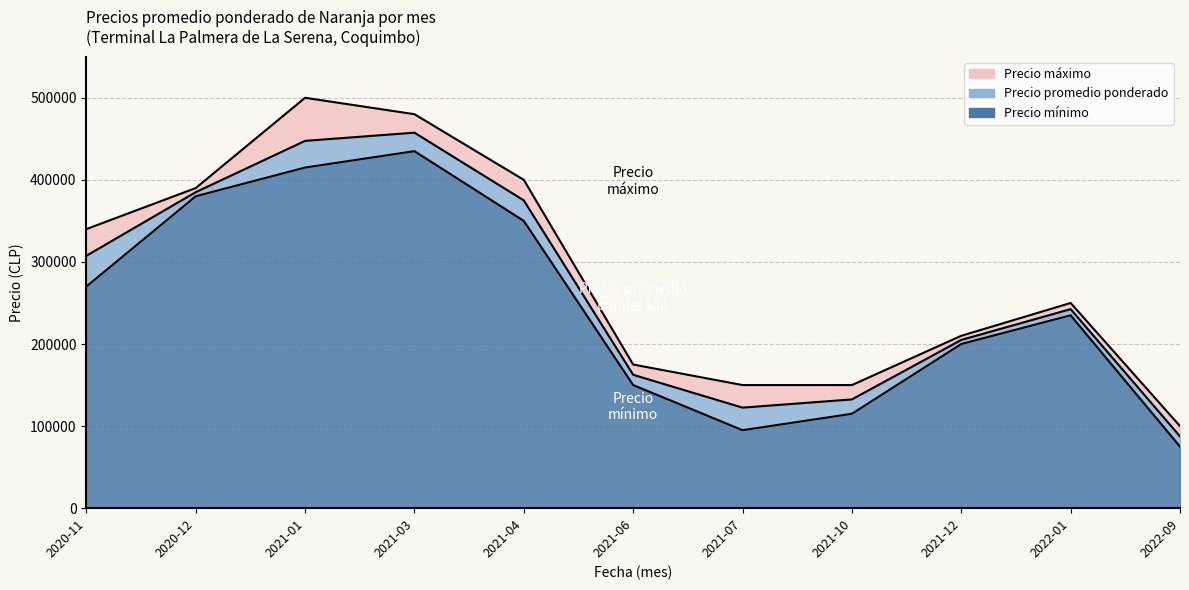

What is the total value across all series at 2021-04?

1125000